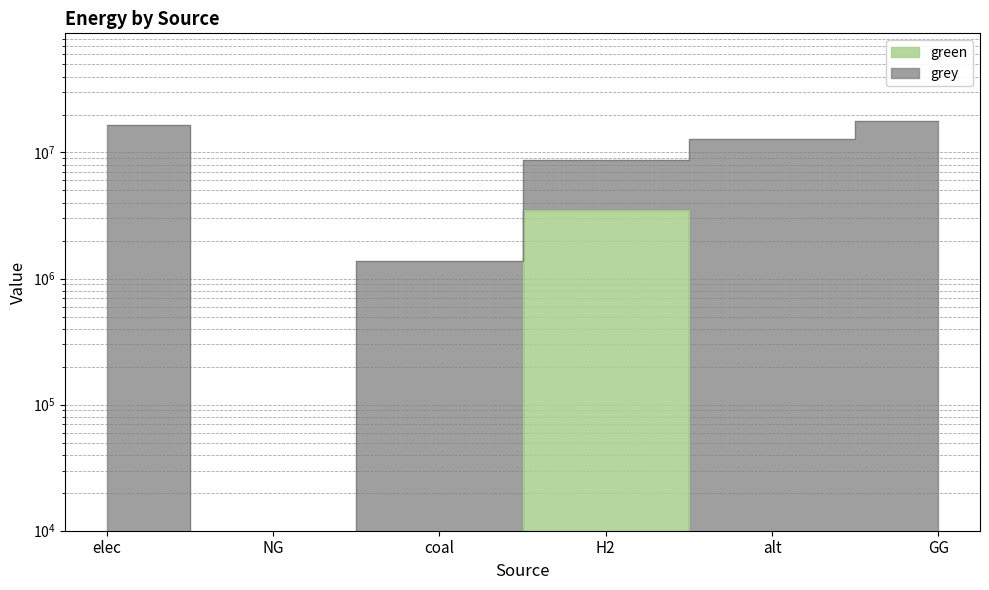

What is the spread (max minus min) of values at coal?

1371265.5